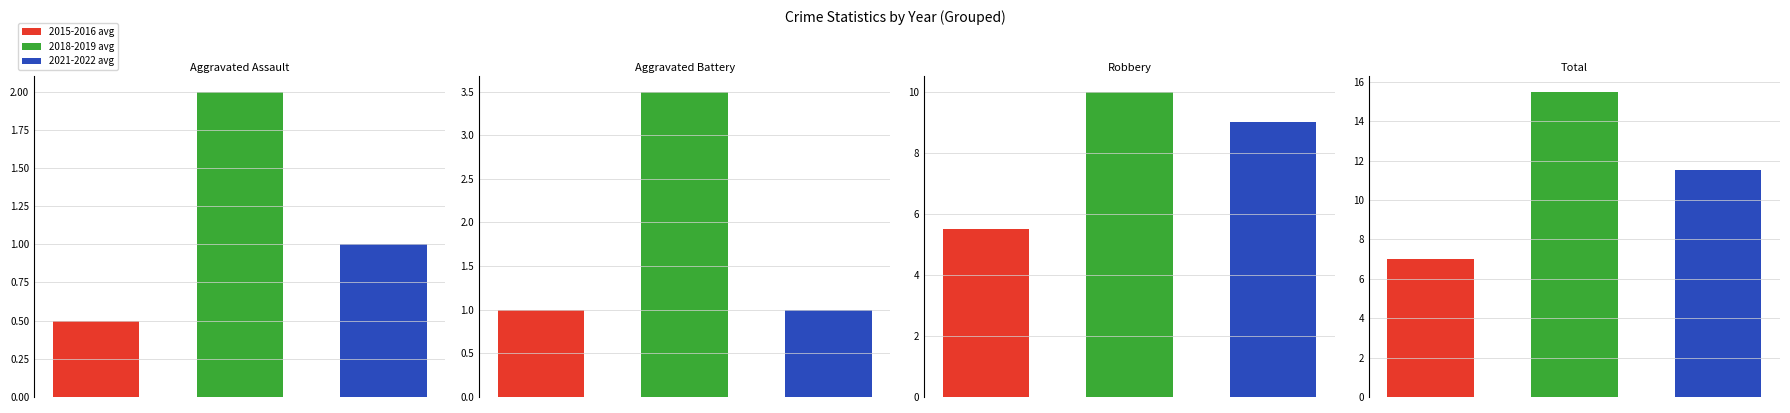

Reading left to right, what are all the values shown in this chart?

Aggravated Assault: 0=0.5	1=2.0	2=1.0
Aggravated Battery: 0=1.0	1=3.5	2=1.0
Robbery: 0=5.5	1=10.0	2=9.0
Total: 0=7.0	1=15.5	2=11.5